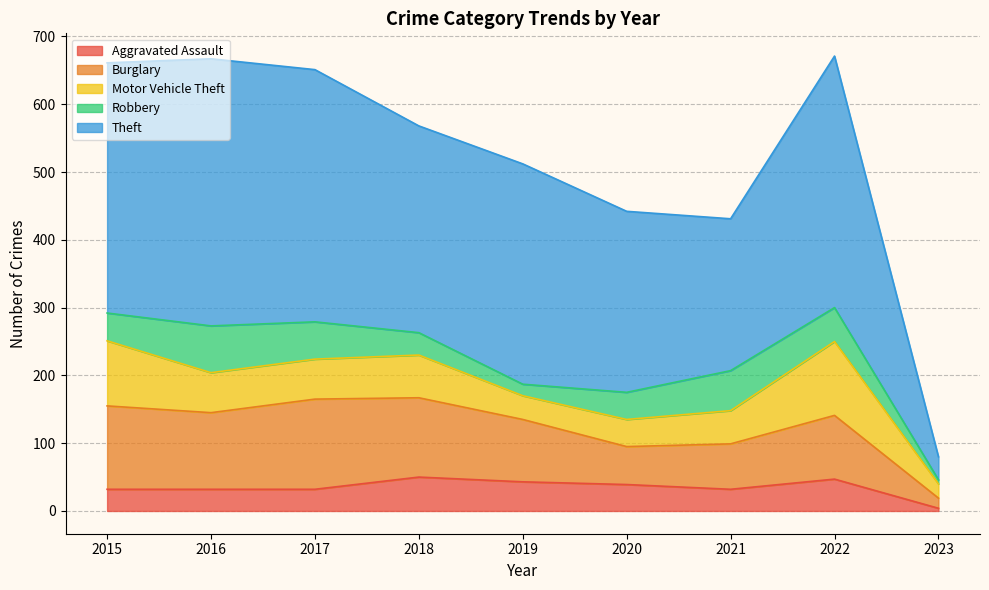

Is the value of Burglary at 2021 greater than the value of Robbery at 2017?

Yes